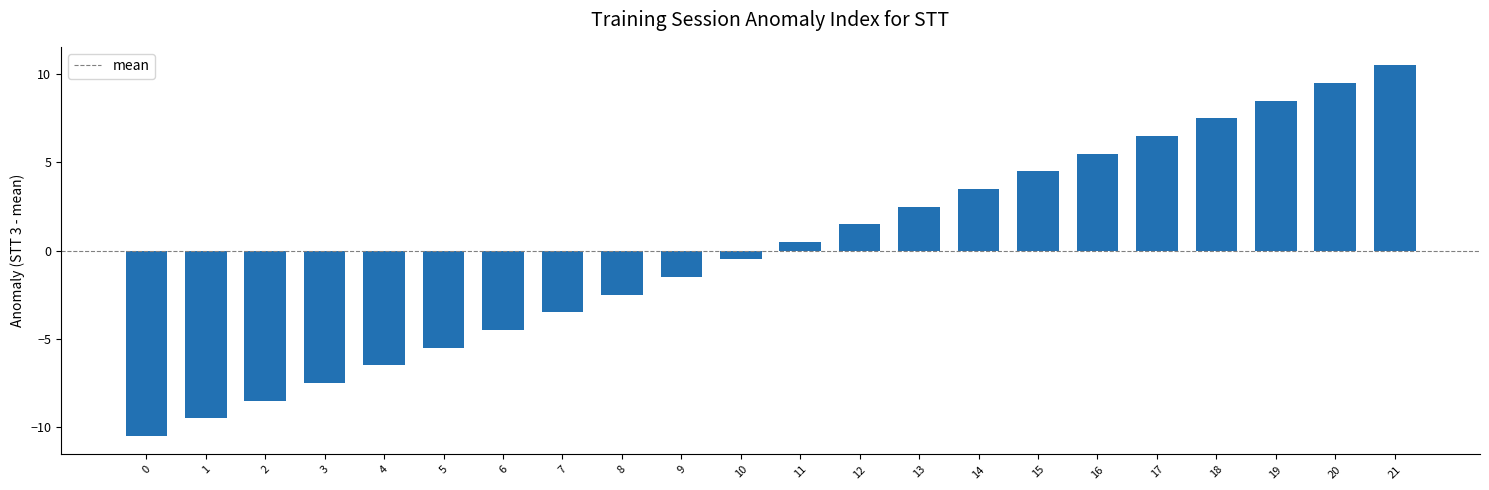

Rank the categories by value from lowest to highest.

0, 1, 2, 3, 4, 5, 6, 7, 8, 9, 10, 11, 12, 13, 14, 15, 16, 17, 18, 19, 20, 21